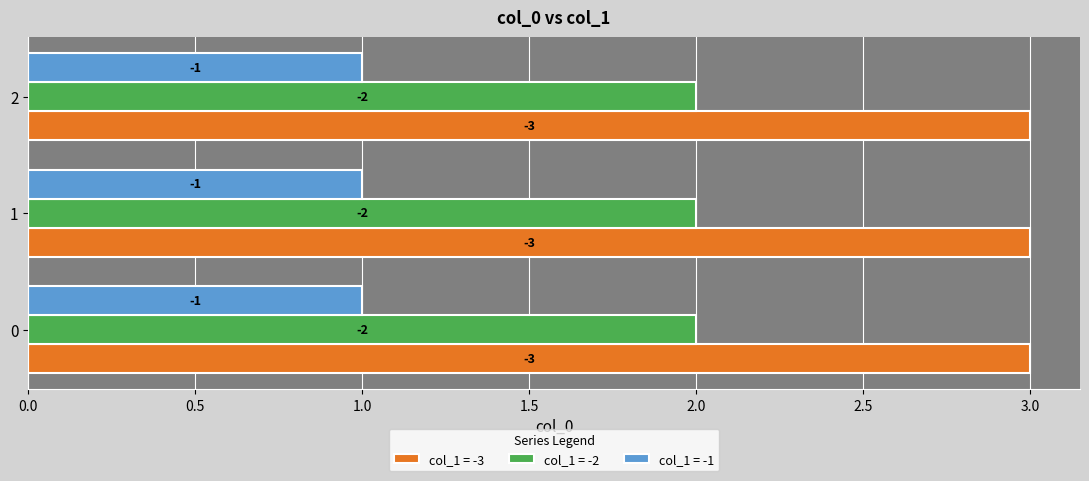

What are all the series names shown in the legend?

col_1 = -3, col_1 = -2, col_1 = -1